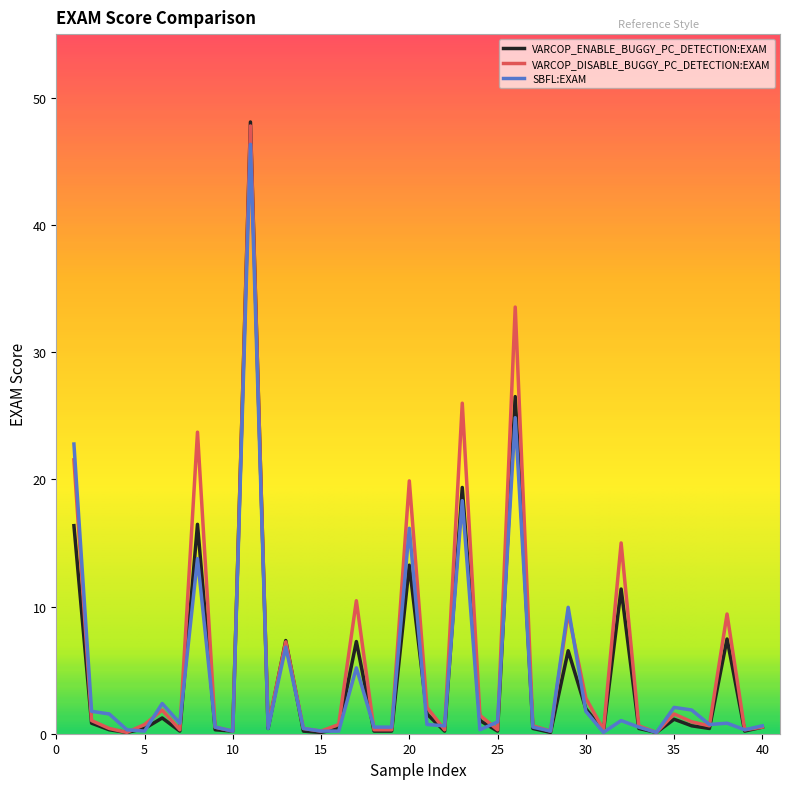

Which series has the largest total across all categories?

VARCOP_DISABLE_BUGGY_PC_DETECTION:EXAM